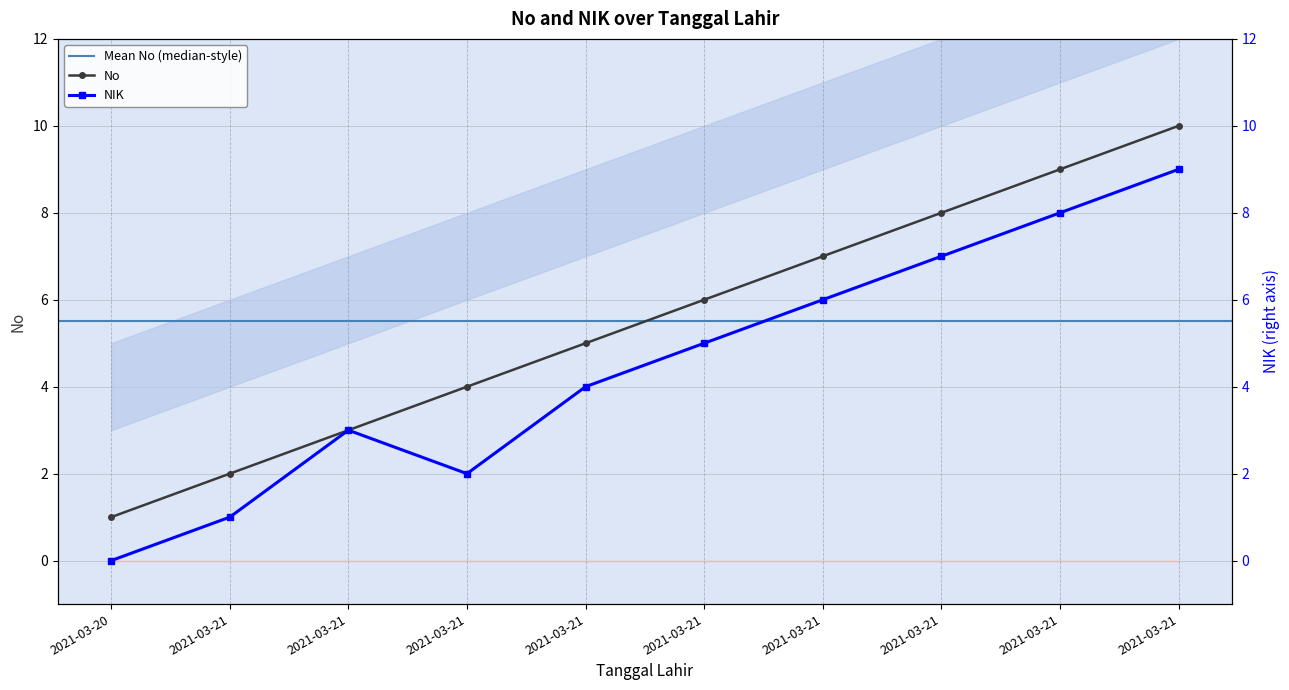

Rank the categories by No value from highest to lowest.

2021-03-21, 2021-03-21, 2021-03-21, 2021-03-21, 2021-03-21, 2021-03-21, 2021-03-21, 2021-03-21, 2021-03-21, 2021-03-20